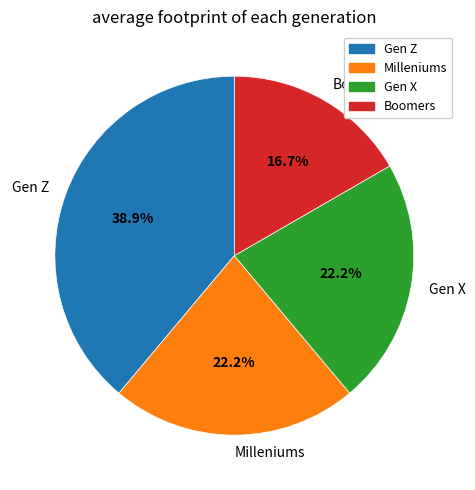

Which slice is the smallest?

Boomers